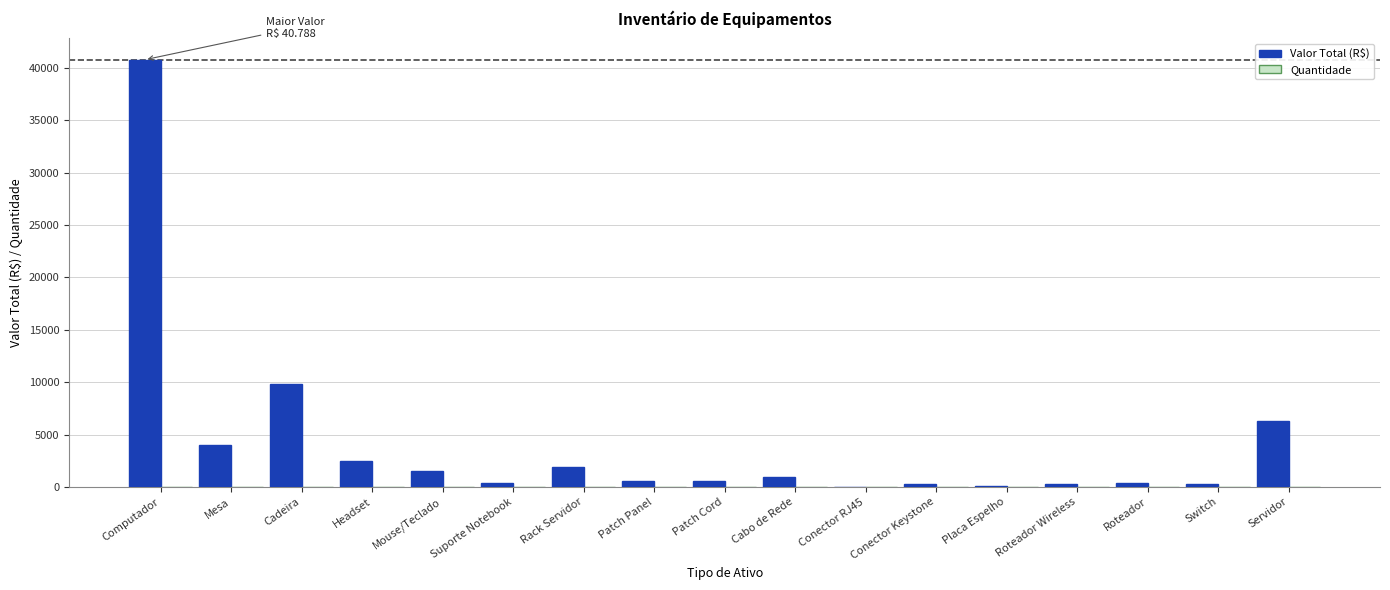

The Valor Total (R$) series shows 2496.0 at Headset. True or false?

True